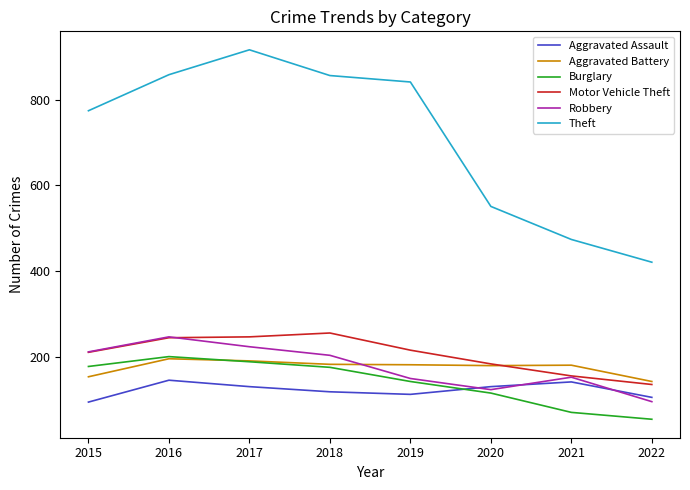

Is it true that Burglary equals 143 at 2019?

True